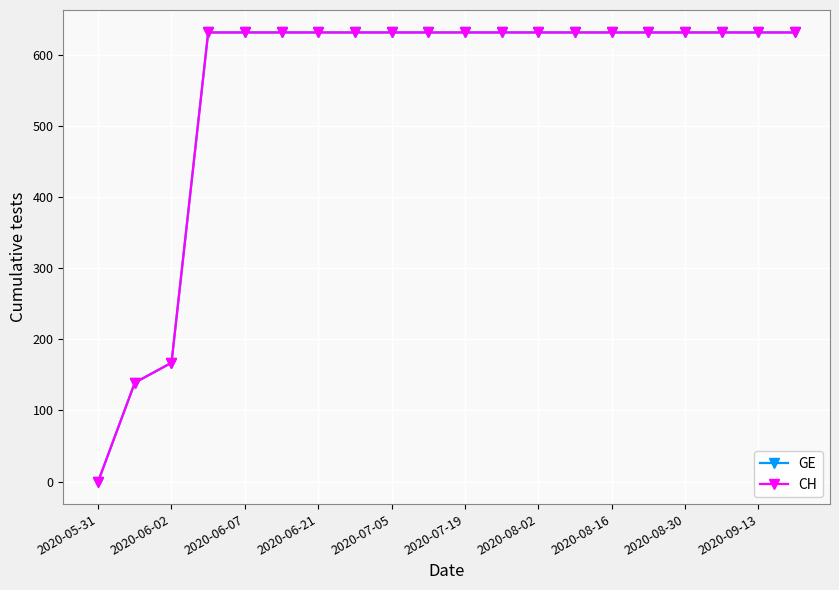

True or false: GE has more than 2 interior local peaks.

False